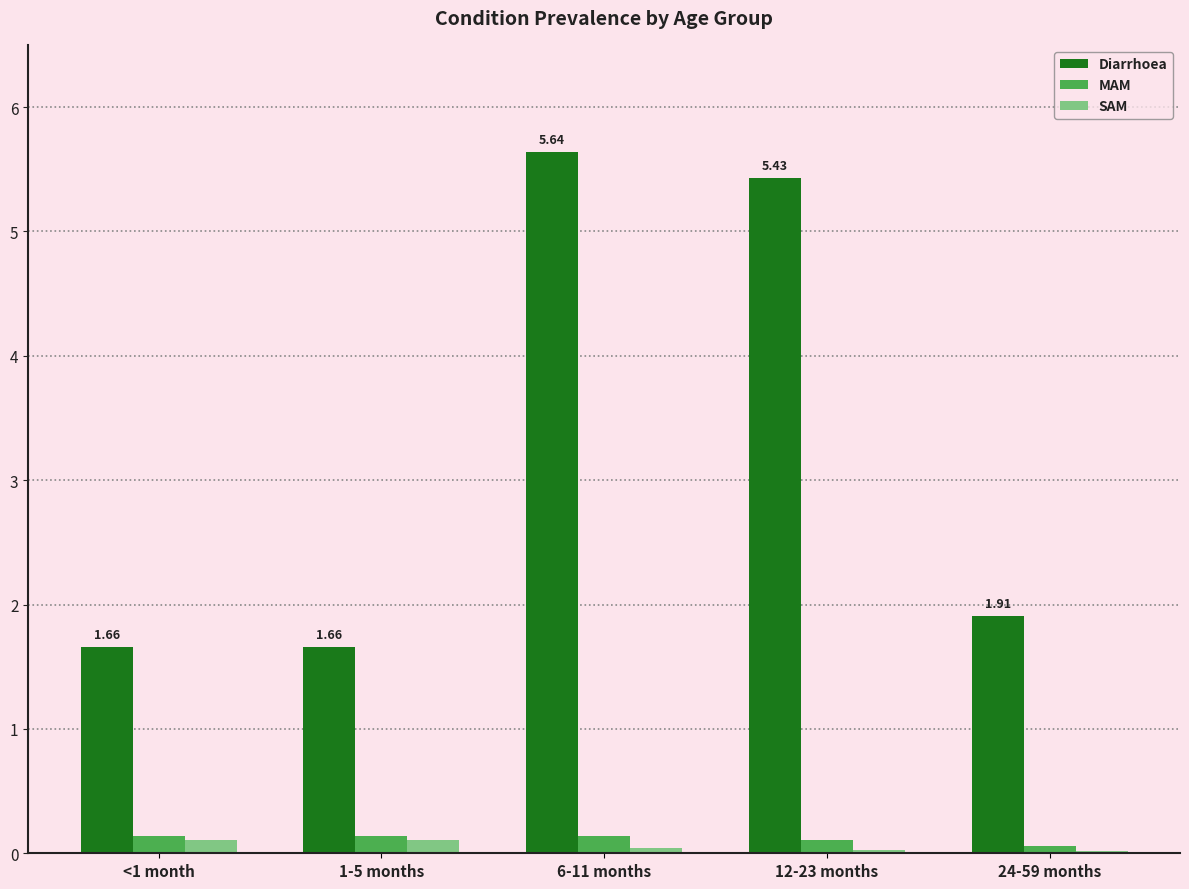

What is the sum of all Diarrhoea values?

16.3